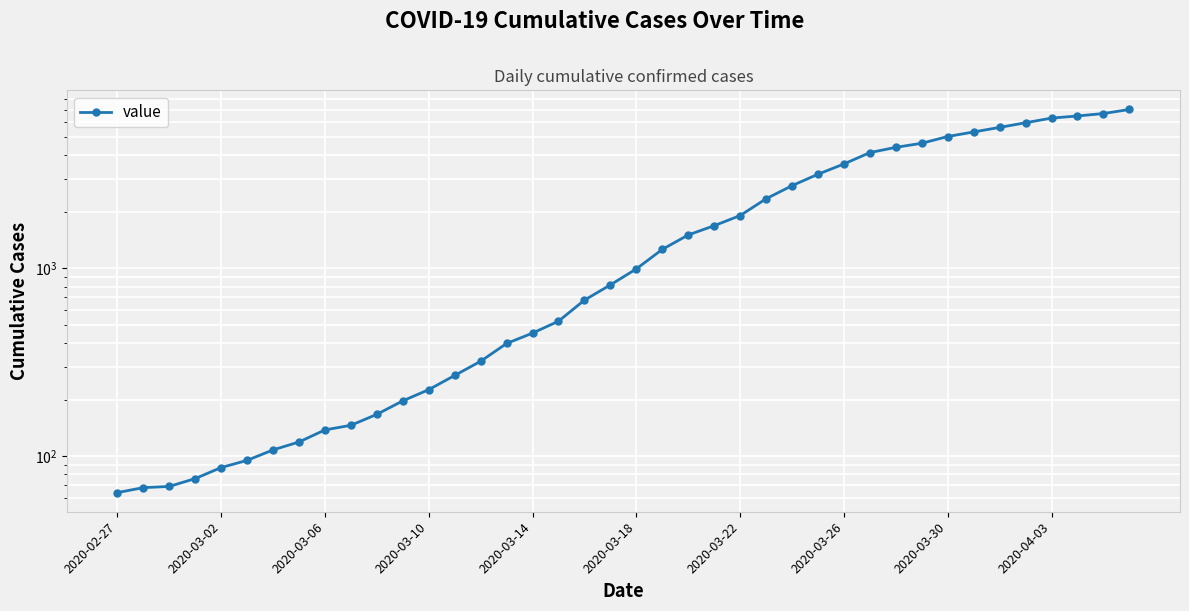

True or false: the data has more than 1 interior local peaks.

False